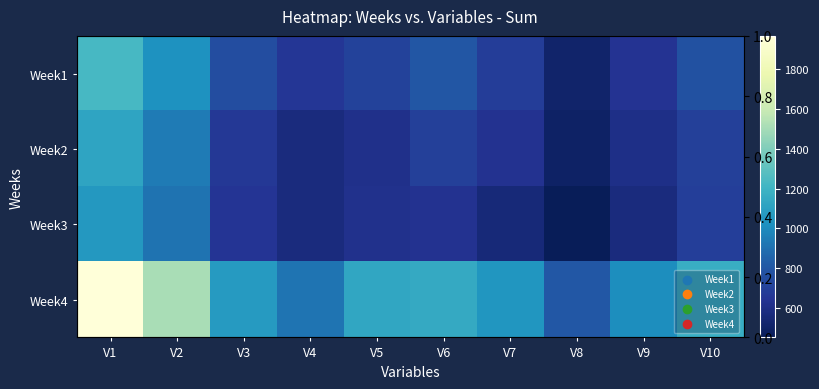

What is the approximate value of Week3 at V10?

694